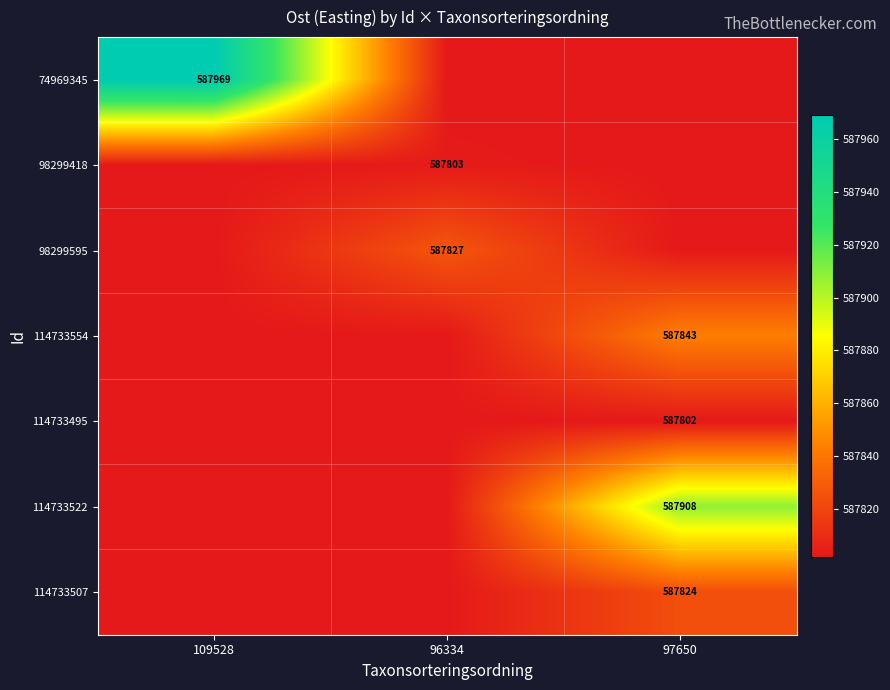

Which category has the lowest value across all series?

96334